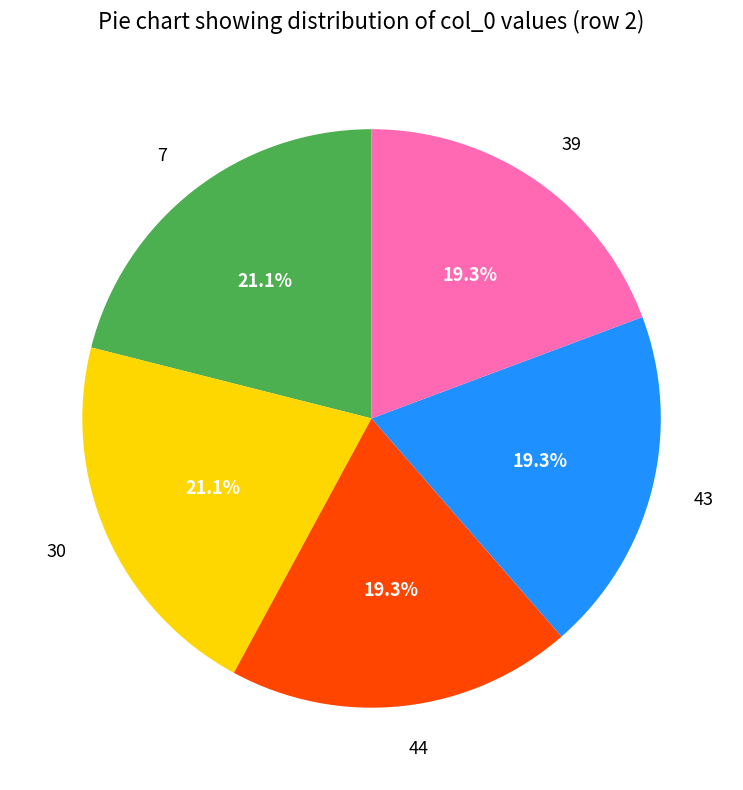

Does any single category account for the majority?

No